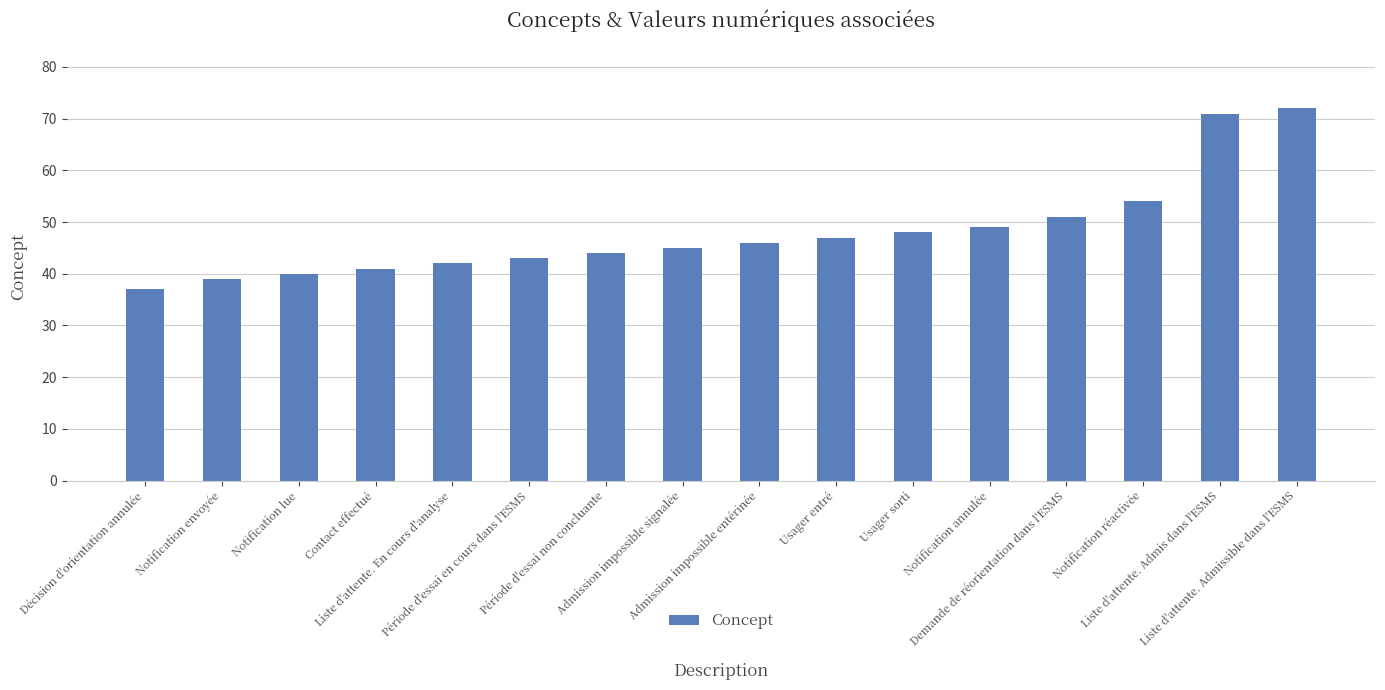

What is the maximum value shown in the chart?

72